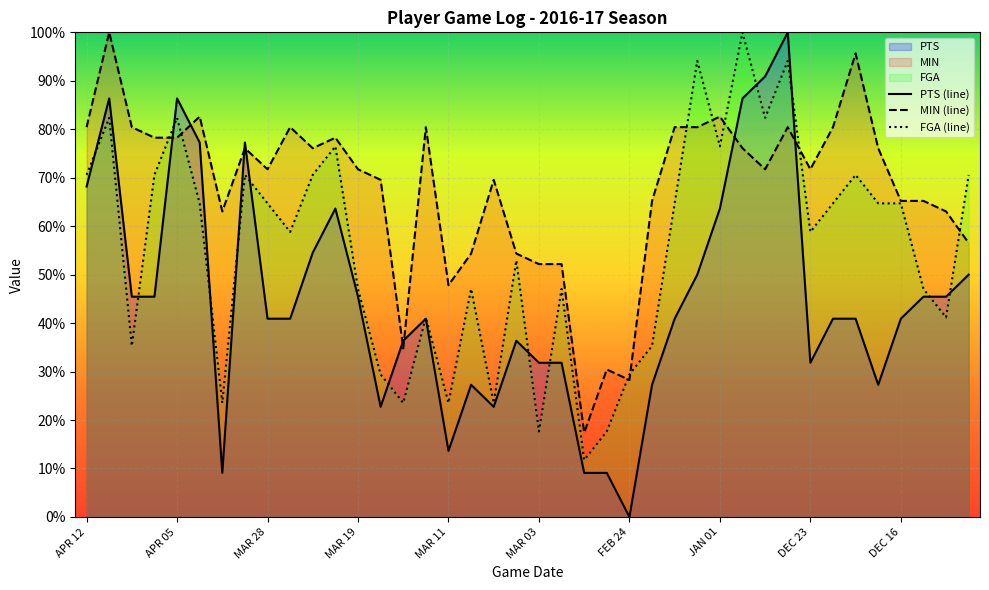

List the series in order of their overall mean, highest first.

MIN (line), FGA (line), PTS (line)